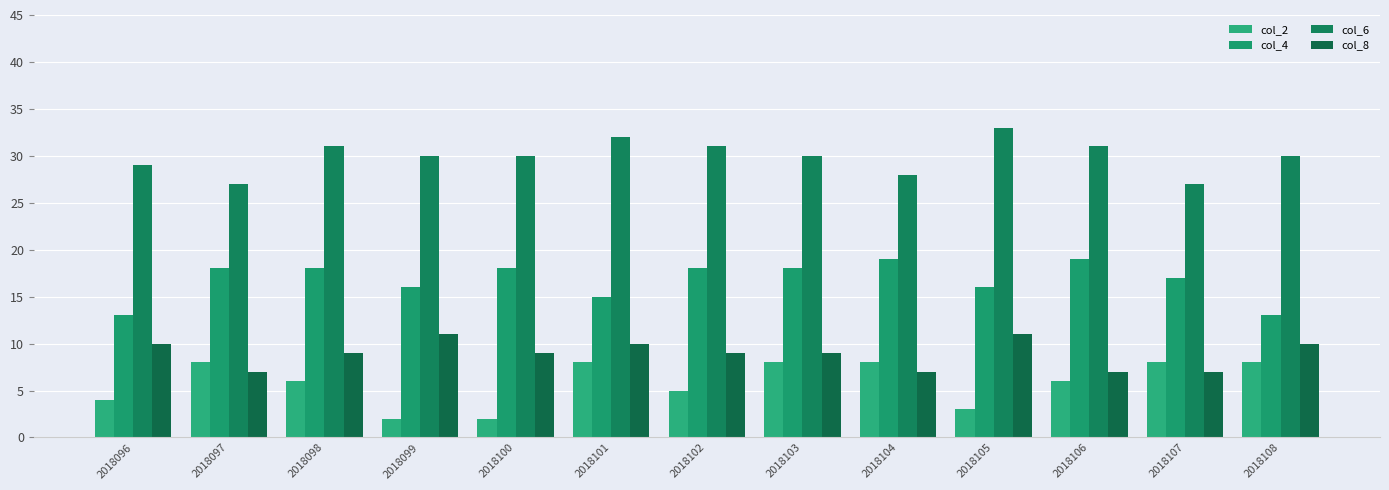

How many categories are shown in the chart?

13